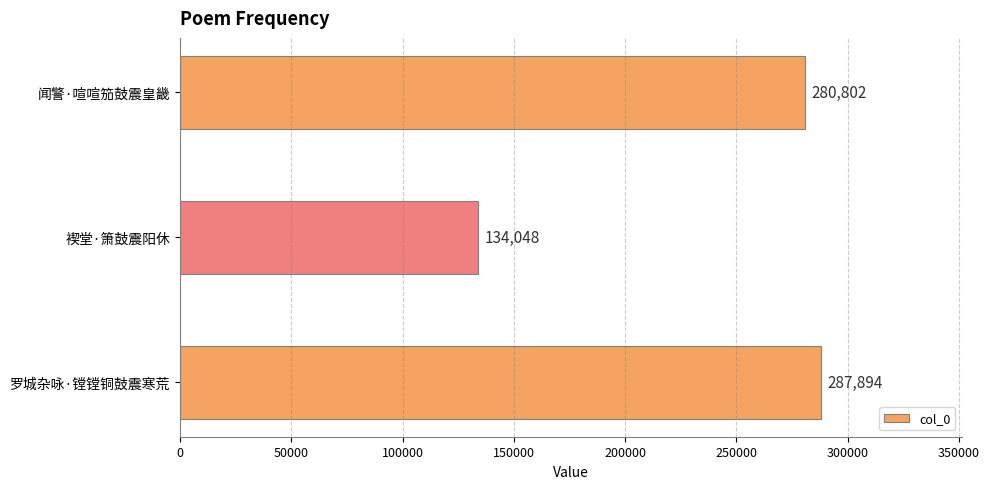

Rank the categories by value from highest to lowest.

罗城杂咏·镗镗铜鼓震寒荒, 闻警·喧喧笳鼓震皇畿, 褉堂·箫鼓震阳休